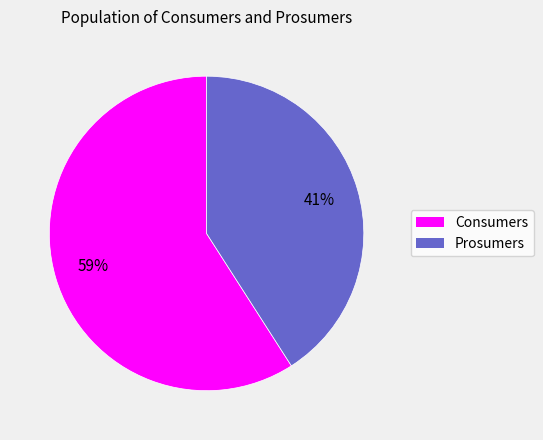

Is it true that Prosumers is 47% of the pie?

False